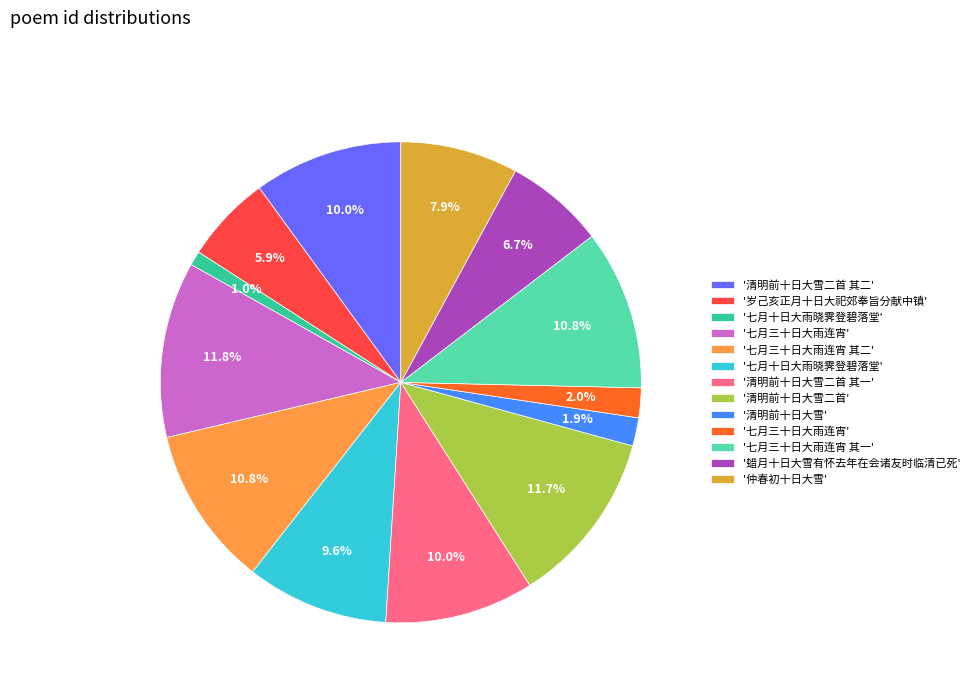

Does any single category account for the majority?

No